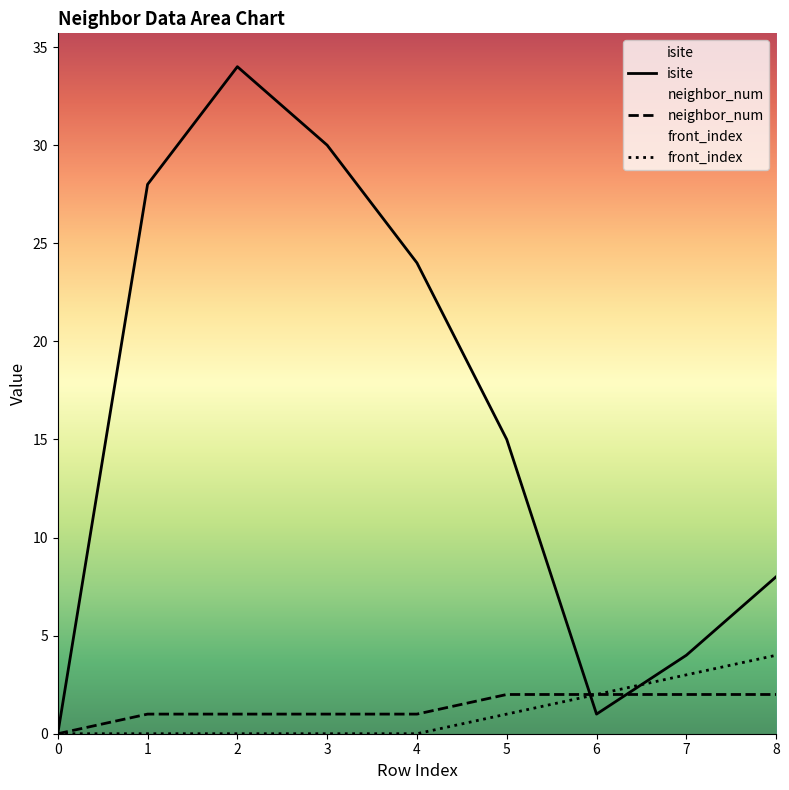

True or false: neighbor_num and front_index intersect in this chart.

False